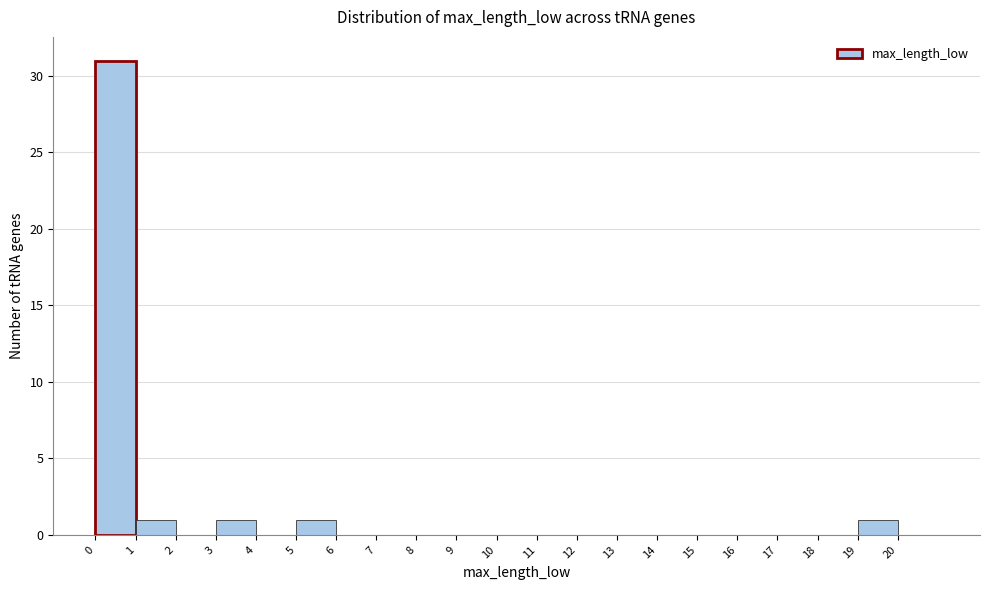

Which range on the x-axis has the tallest bar?

0 to 1